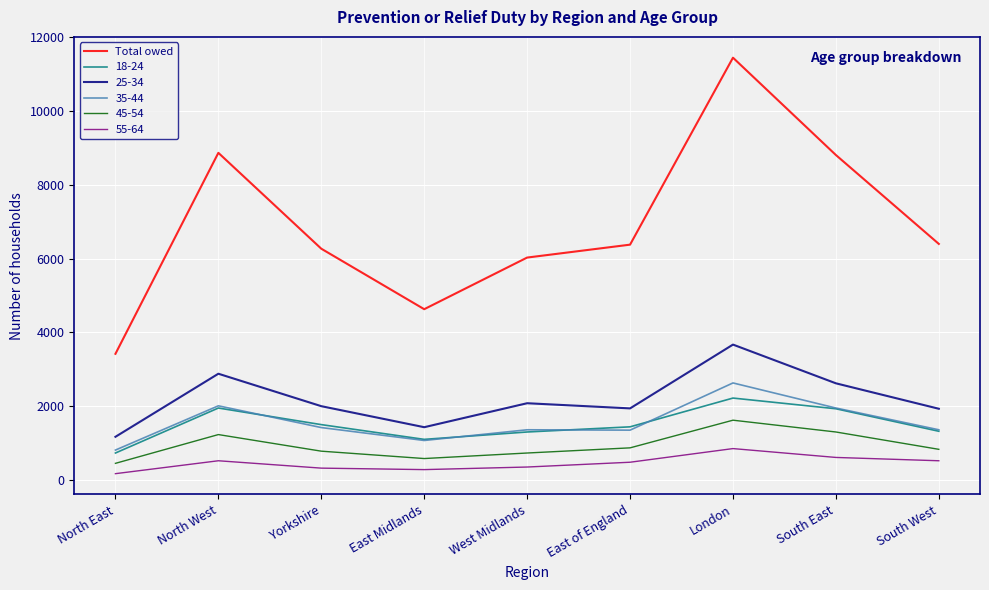

Is it true that Total owed equals 1867 at South East?

False